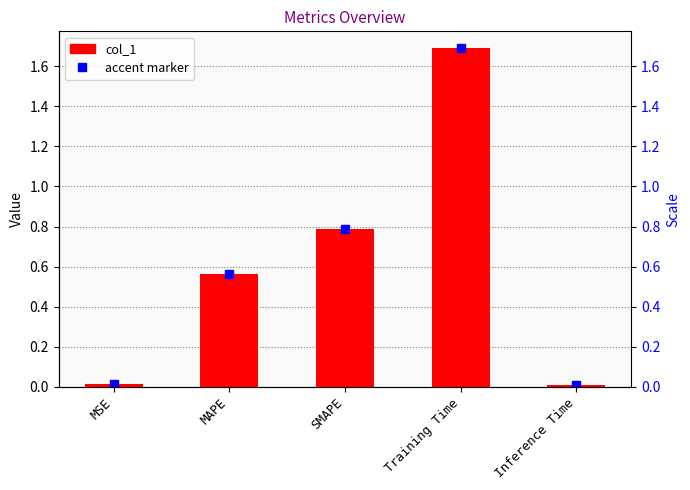

Reading left to right, list all the values displayed in this chart.

0.0	0.6	0.8	1.7	0.0